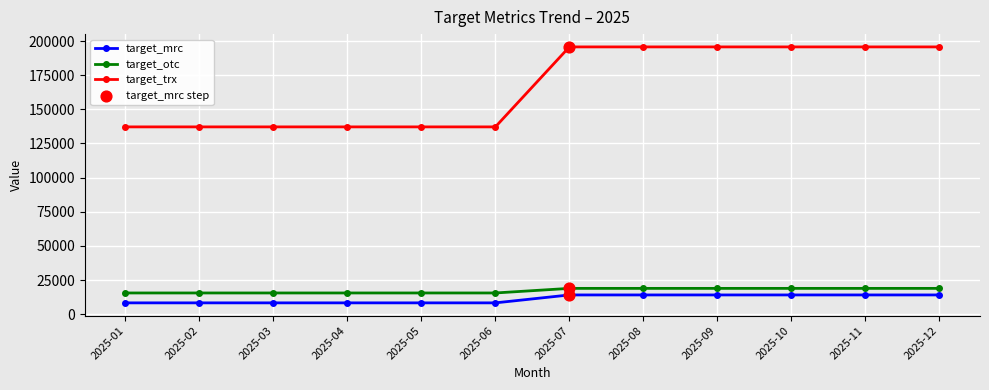

Which series has the largest range (max minus min)?

target_trx